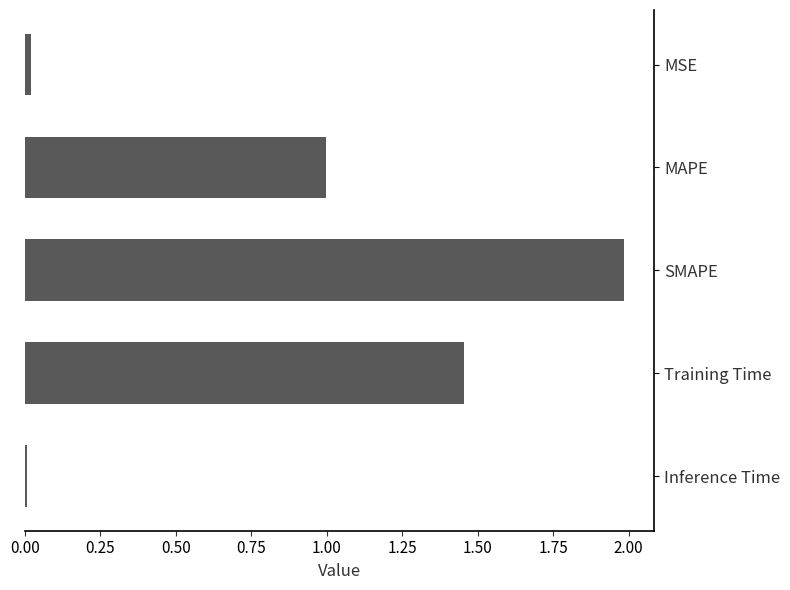

The chart shows a value of 0.0 at Inference Time. True or false?

True